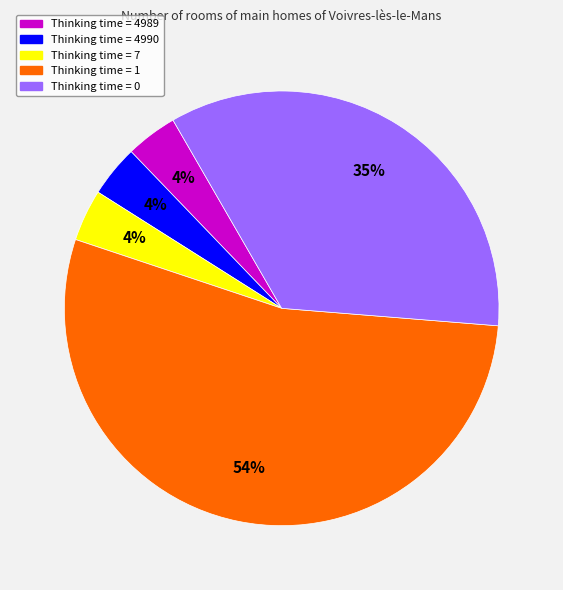

Is it true that Thinking time = 4989 is 9% of the pie?

False